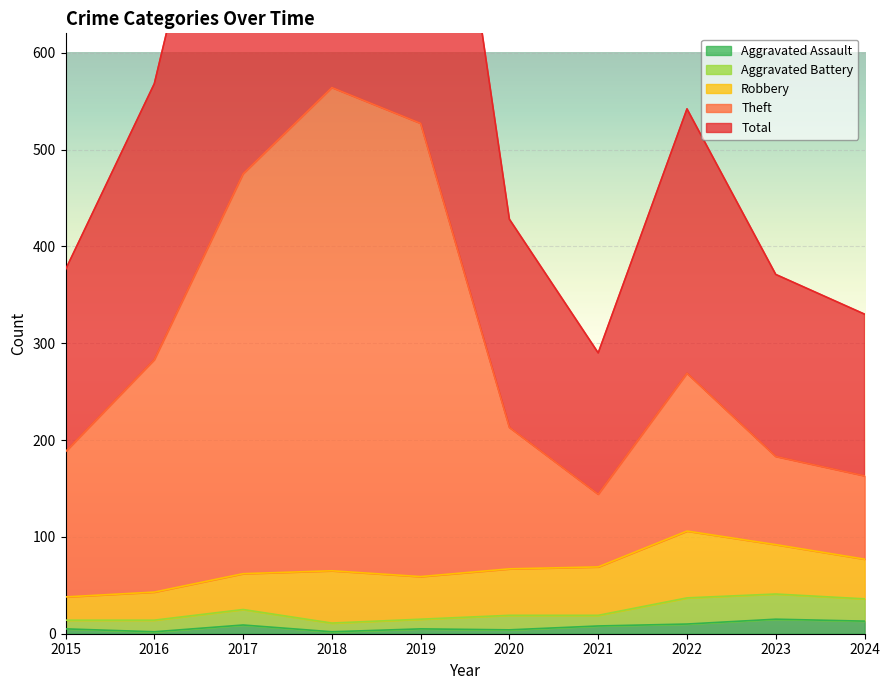

How many data points in Total are less than 542?

5